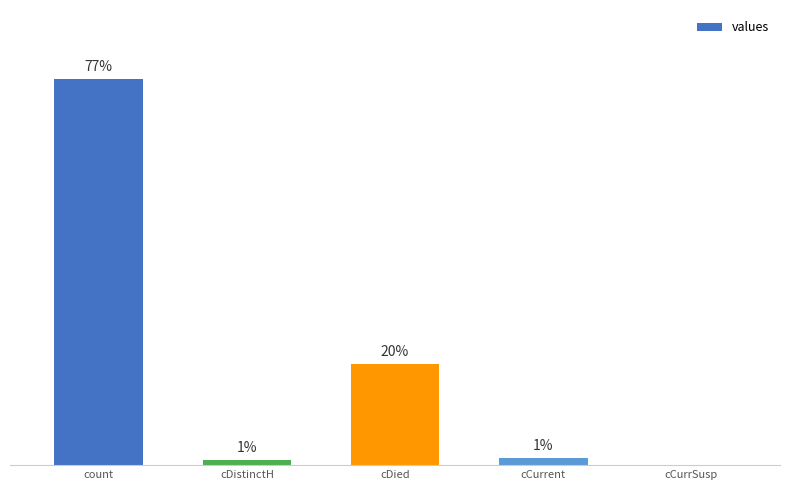

Are the bars horizontal?

No